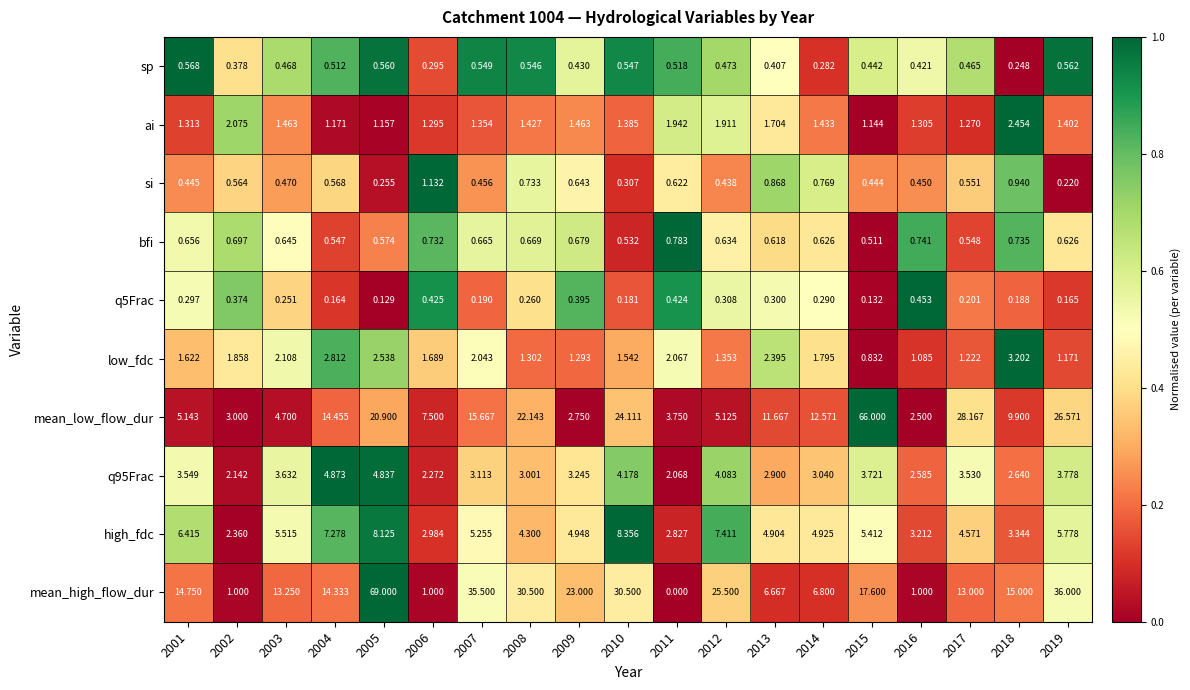

Which series has the largest total across all categories?

mean_high_flow_dur